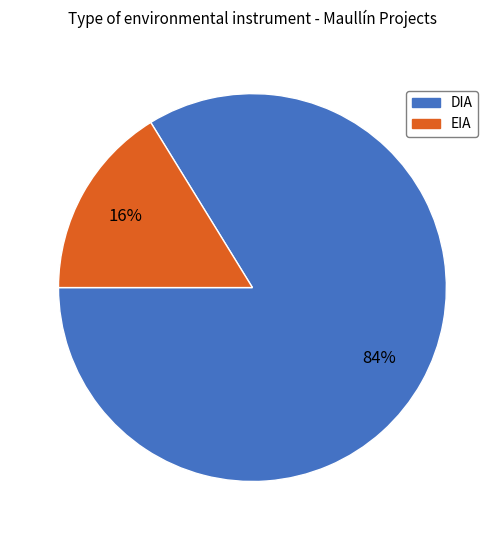

To the nearest percent, what percentage of the pie is EIA?

16%